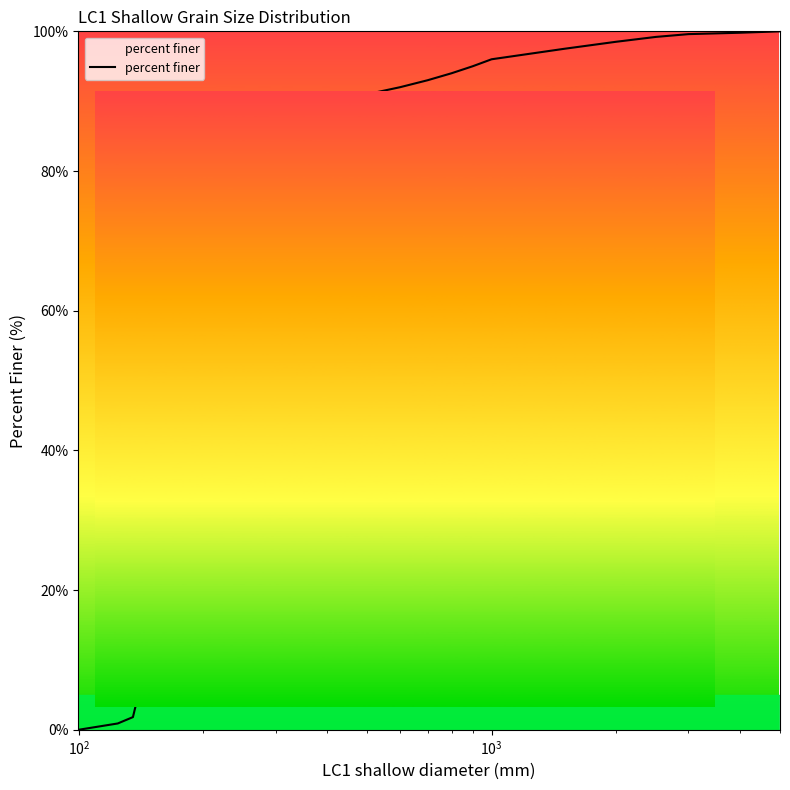

How many values are above zero?

18